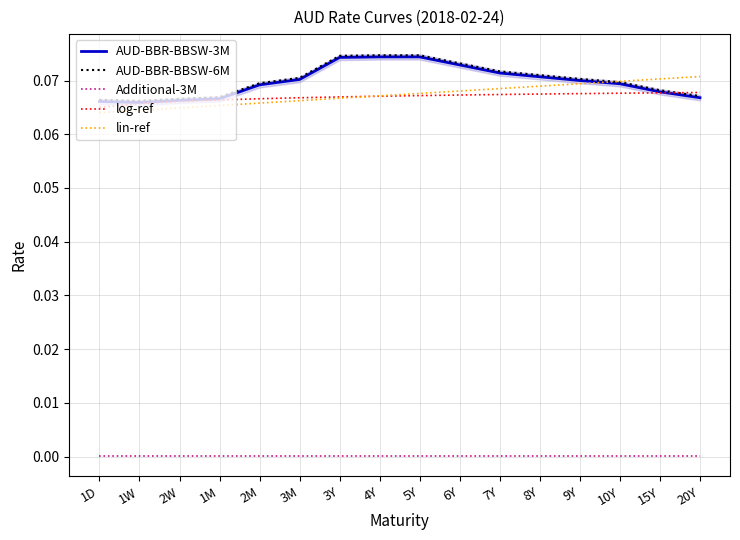

Reading right to left, extract all data points from this chart.

AUD-BBR-BBSW-3M: 0.1	0.1	0.1	0.1	0.1	0.1	0.1	0.1	0.1	0.1	0.1	0.1	0.1	0.1	0.1	0.1
AUD-BBR-BBSW-6M: 0.1	0.1	0.1	0.1	0.1	0.1	0.1	0.1	0.1	0.1	0.1	0.1	0.1	0.1	0.1	0.1
Additional-3M: 0.0	0.0	0.0	0.0	0.0	0.0	0.0	0.0	0.0	0.0	0.0	0.0	0.0	0.0	0.0	0.0
log-ref: 0.1	0.1	0.1	0.1	0.1	0.1	0.1	0.1	0.1	0.1	0.1	0.1	0.1	0.1	0.1	0.1
lin-ref: 0.1	0.1	0.1	0.1	0.1	0.1	0.1	0.1	0.1	0.1	0.1	0.1	0.1	0.1	0.1	0.1